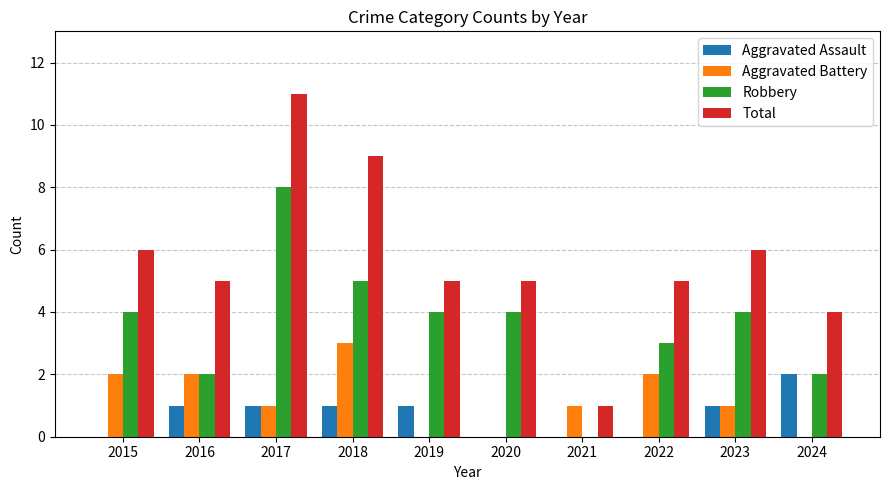

Count the Total values in the range 5 to 6.

6